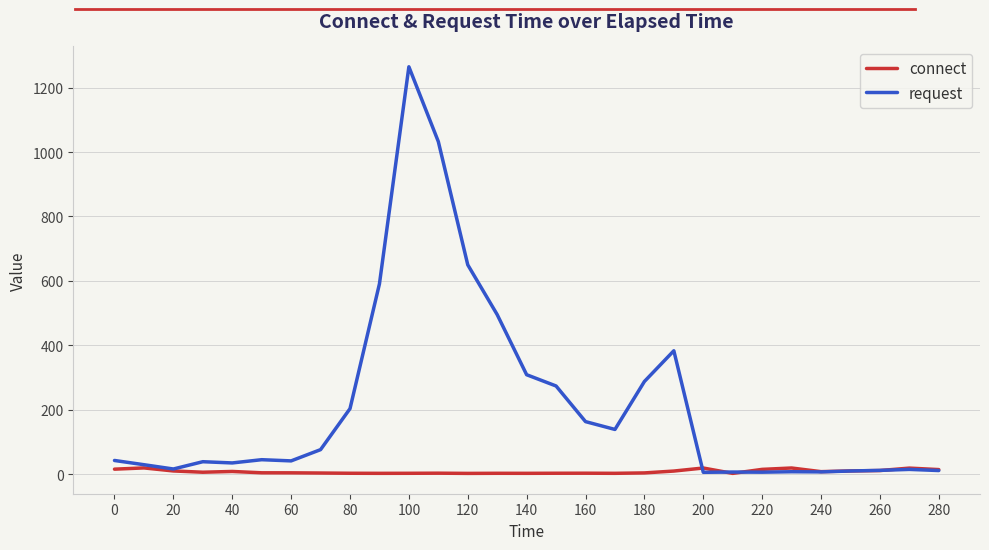

Which series has the widest spread of values?

request